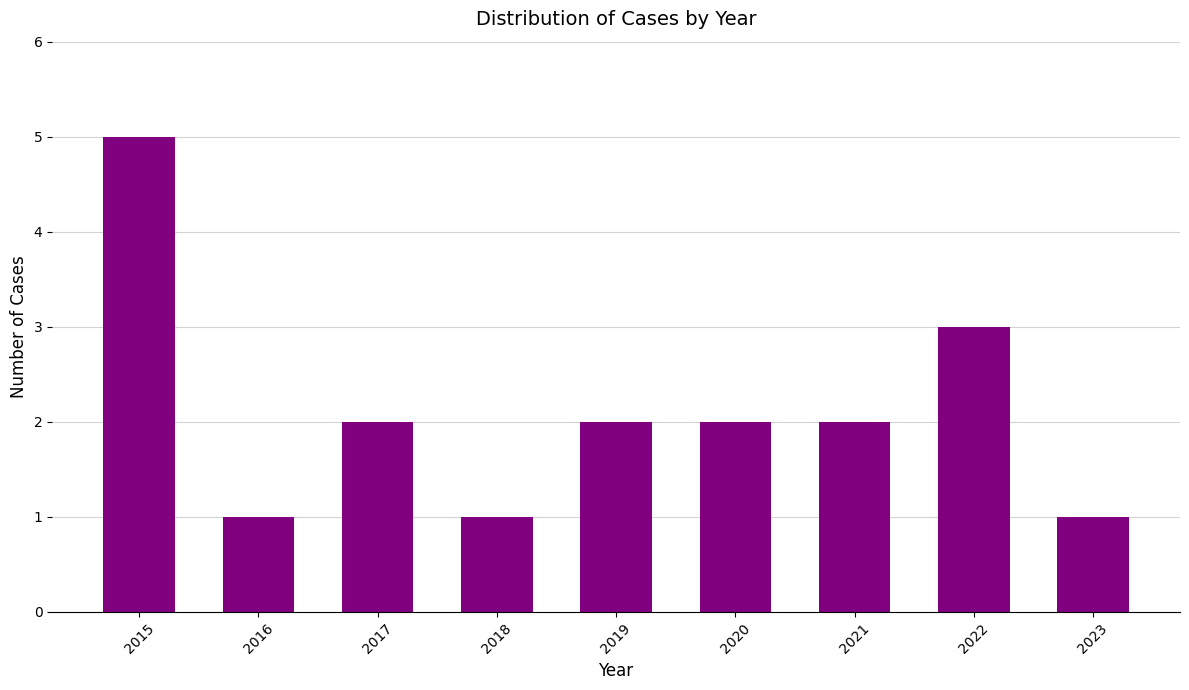

Reading right to left, extract all data points from this chart.

2023=1	2022=3	2021=2	2020=2	2019=2	2018=1	2017=2	2016=1	2015=5